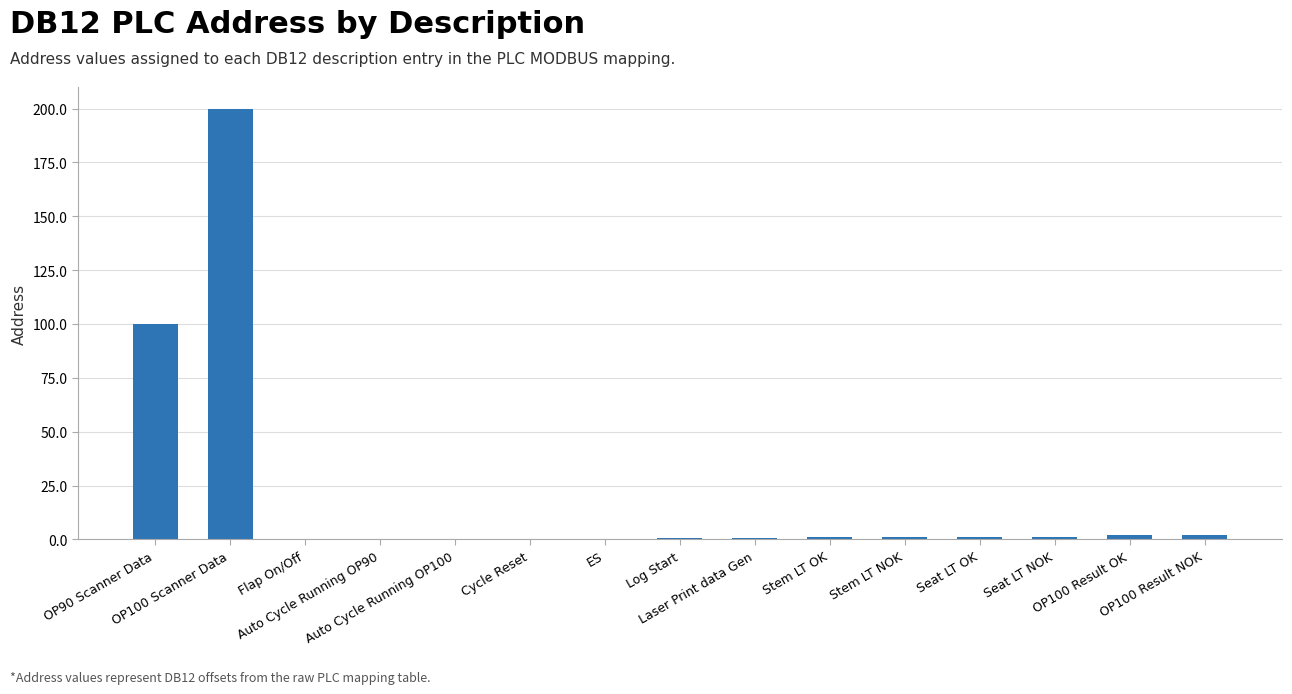

What is the greatest value displayed?

200.0